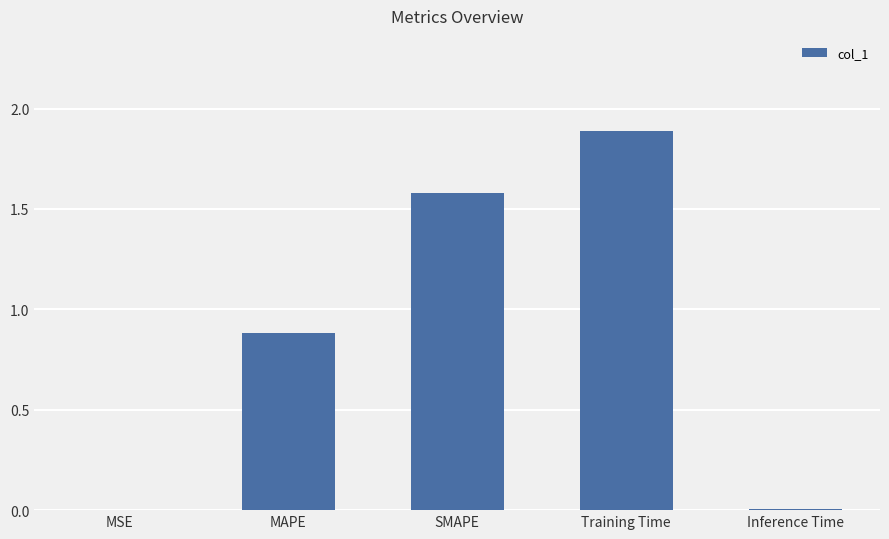

What is the difference between the values at MSE and MAPE?

0.9